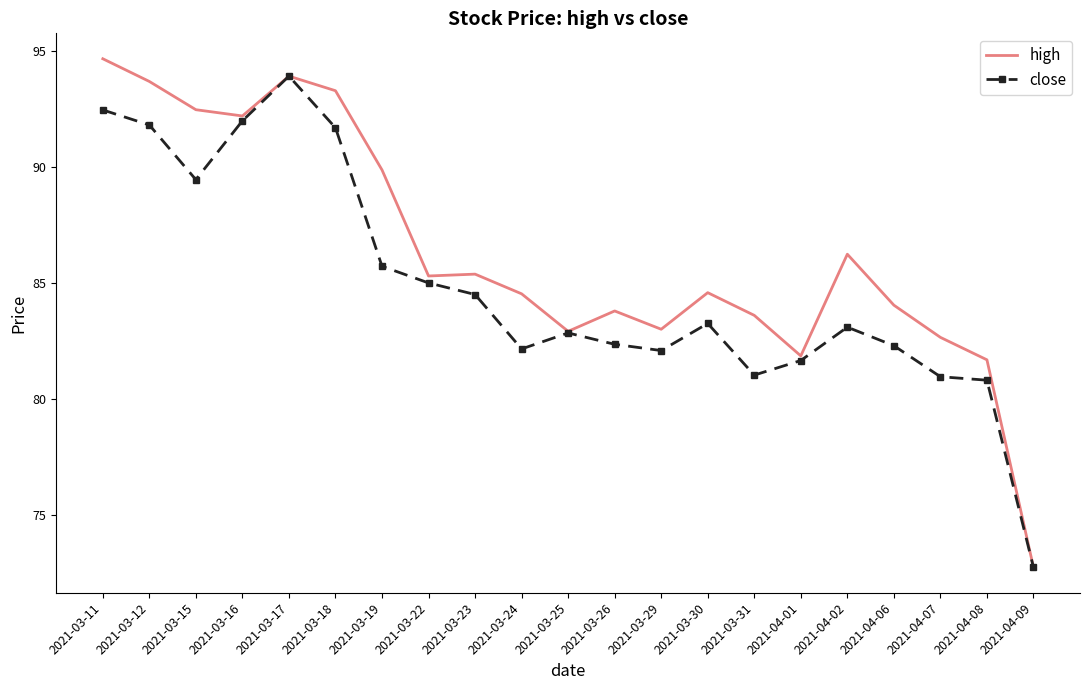

Which series has the largest total across all categories?

high